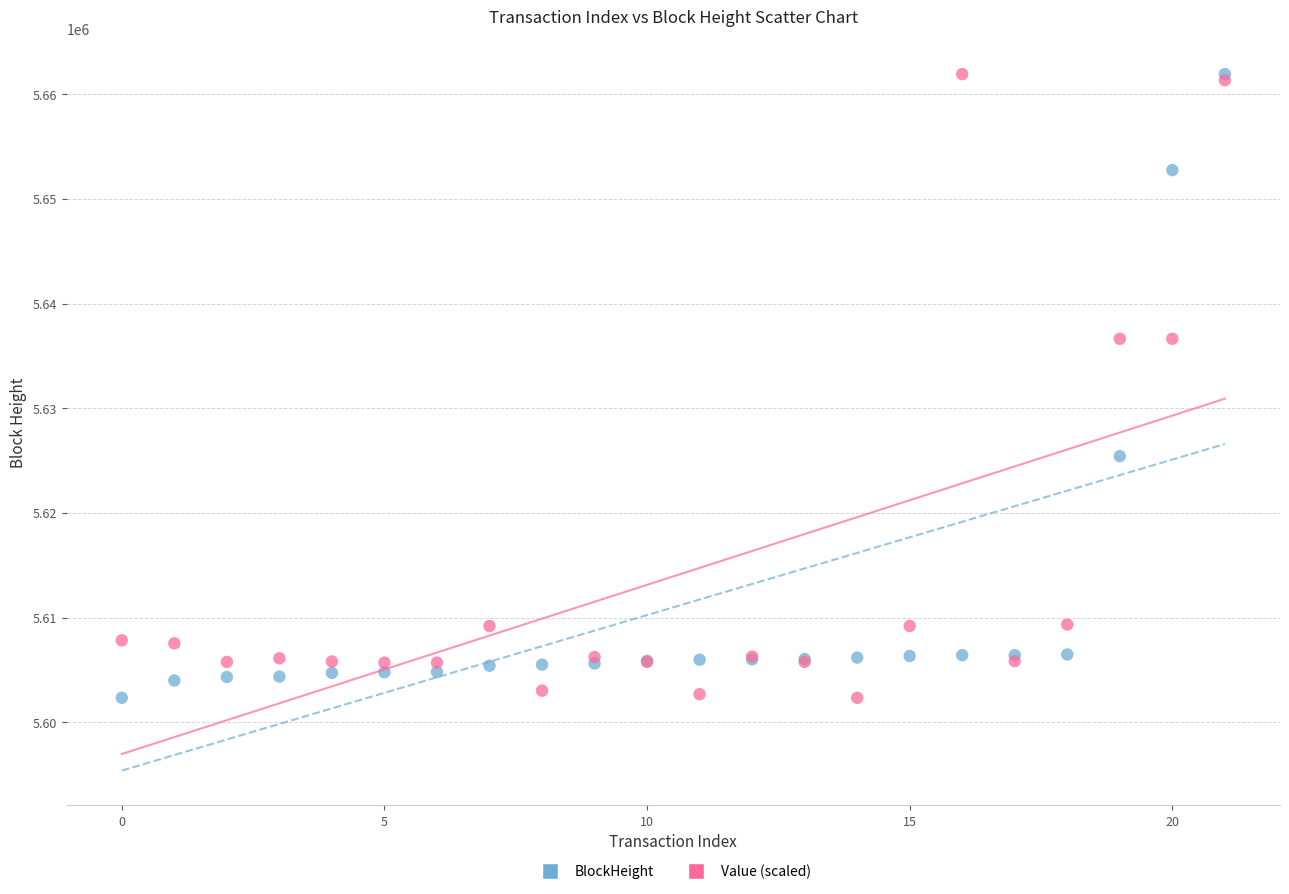

What are all the series names shown in the legend?

BlockHeight, Value (scaled)